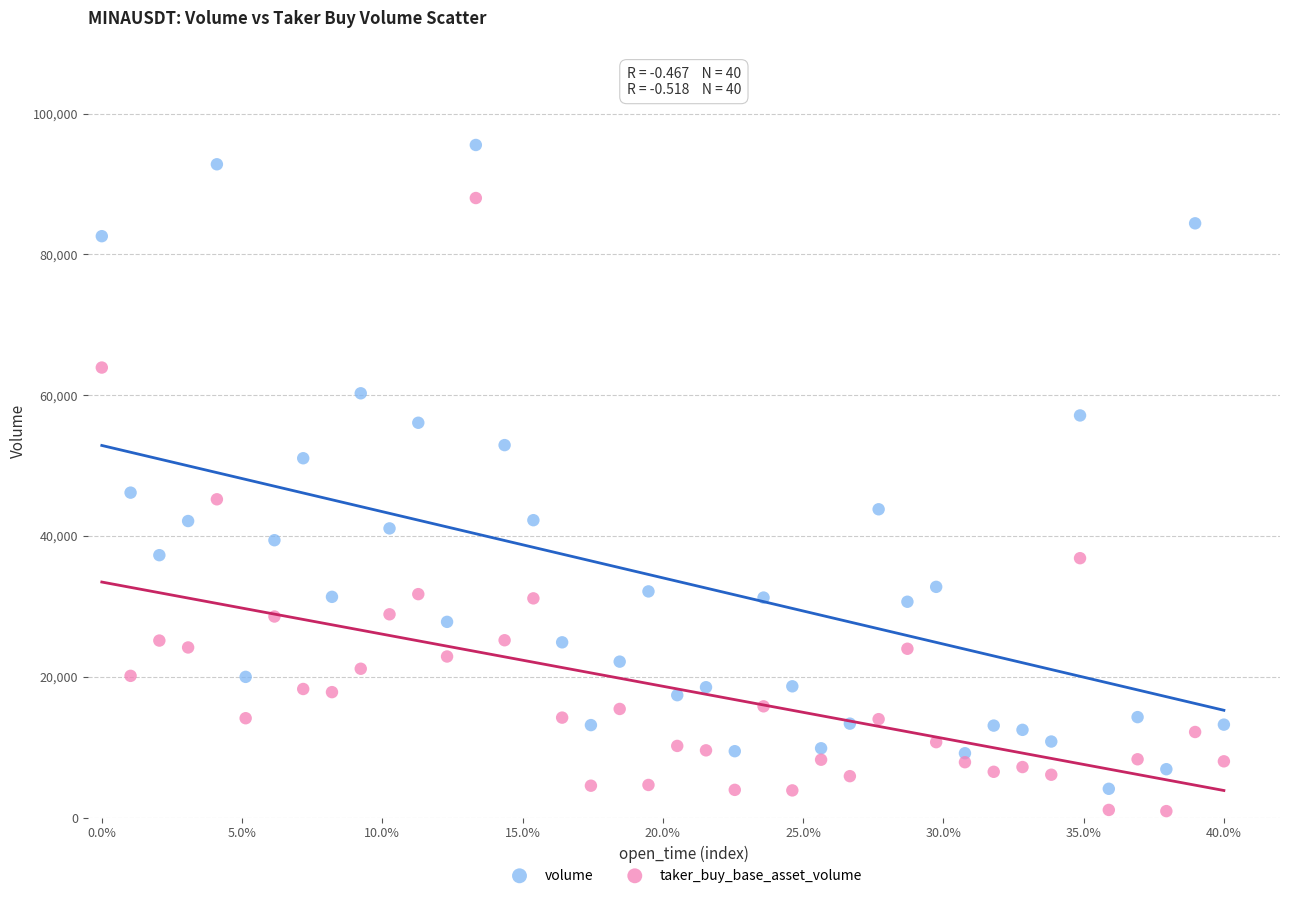

Which series has the largest Y range (max minus min)?

volume